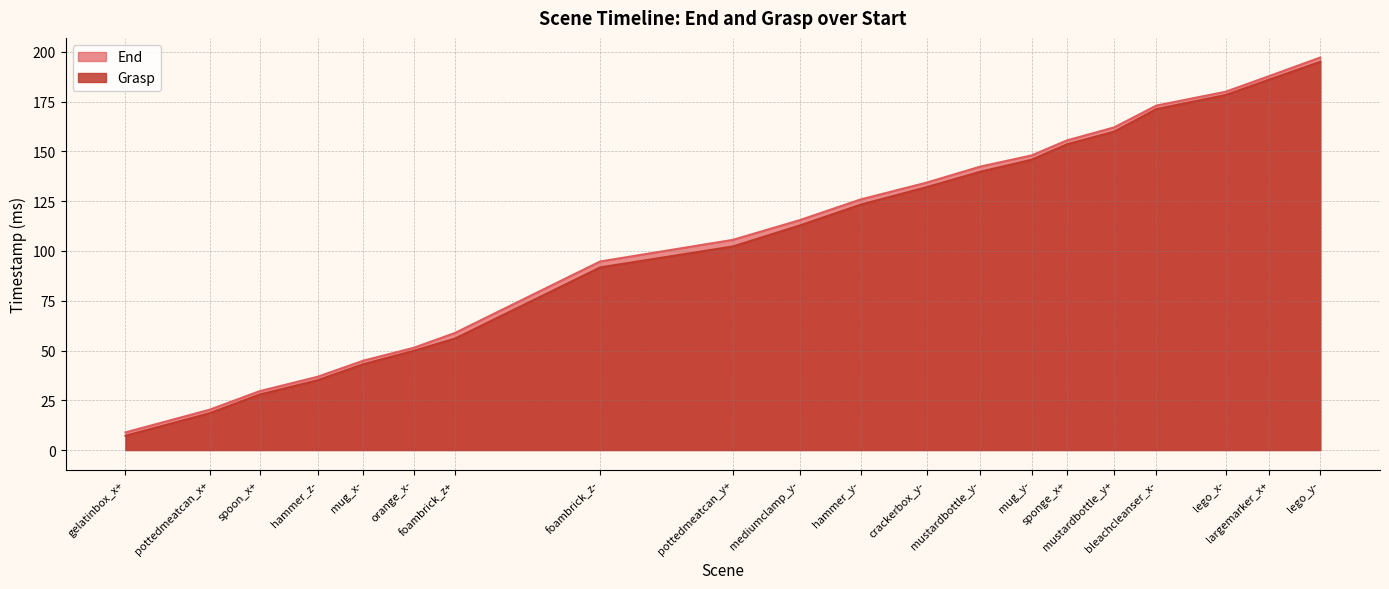

Count the number of categories in the chart.

20